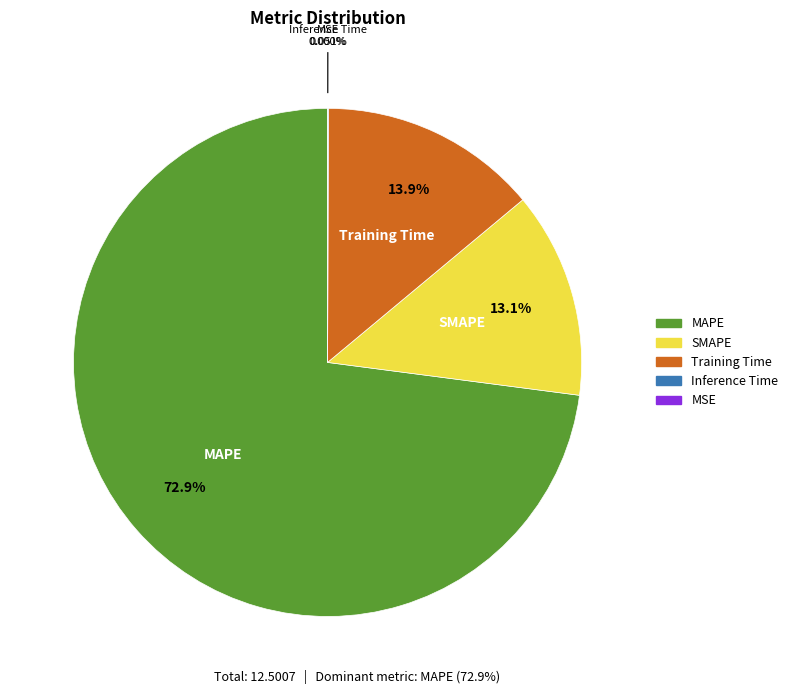

Approximately how many times larger is the value at MAPE compared to Training Time?

5.2